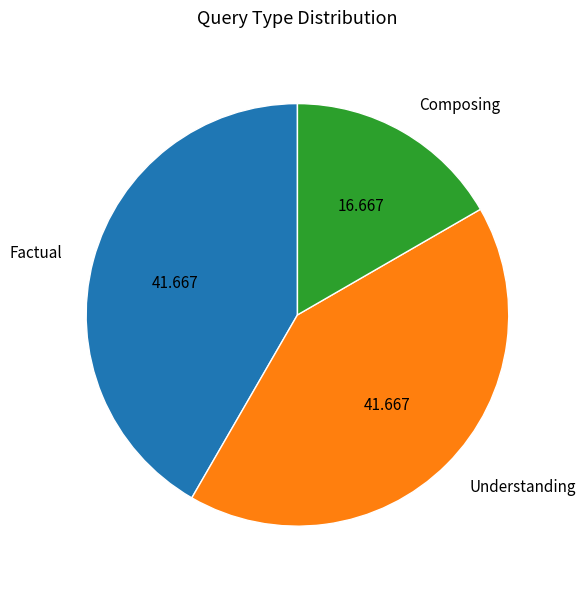

Do Understanding and Factual together represent more than half of the pie?

Yes